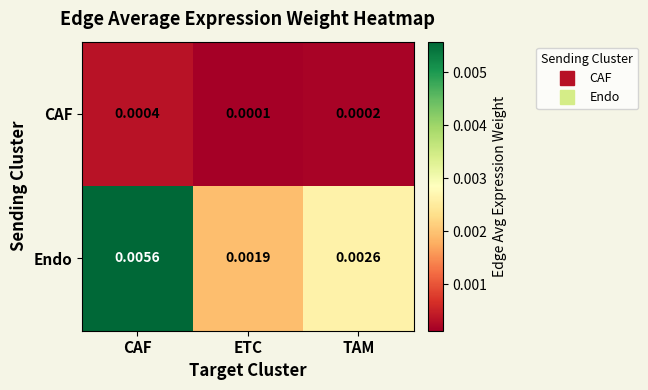

Between CAF and TAM, which series saw the biggest shift?

Endo